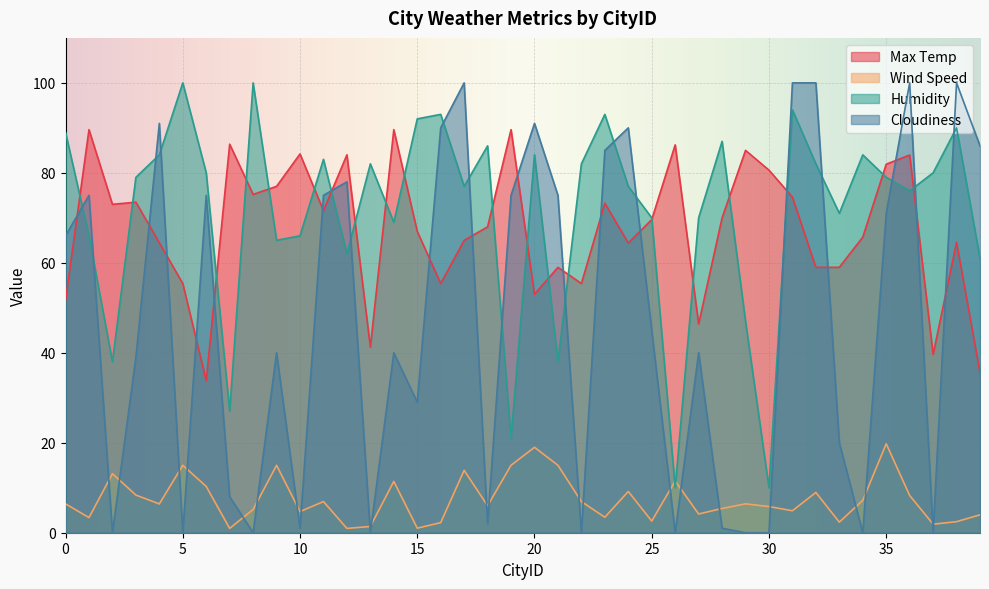

Where is the first local maximum for Max Temp?

1